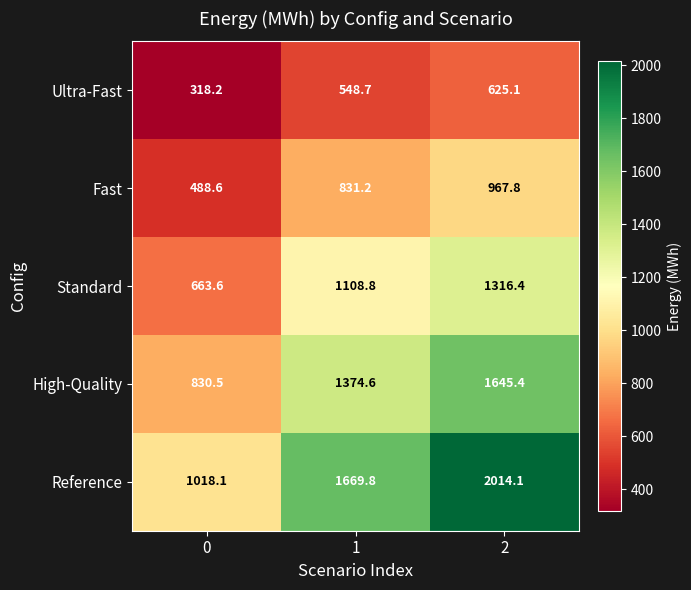

Which series has the largest total across all categories?

Reference